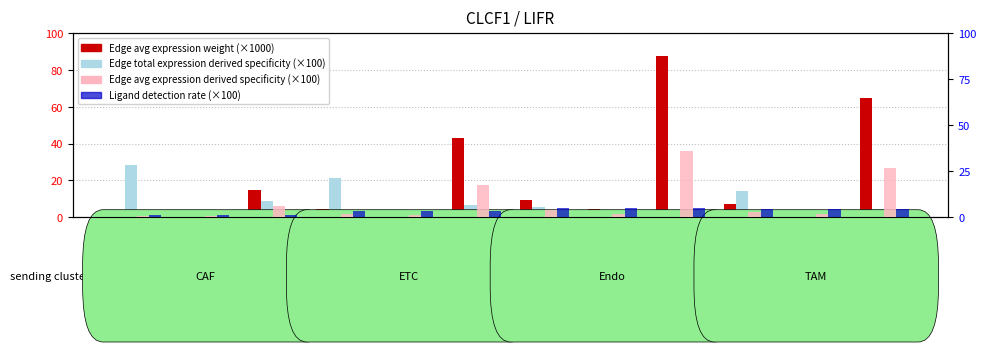

Which category has the lowest value across all series?

CAF-ETC